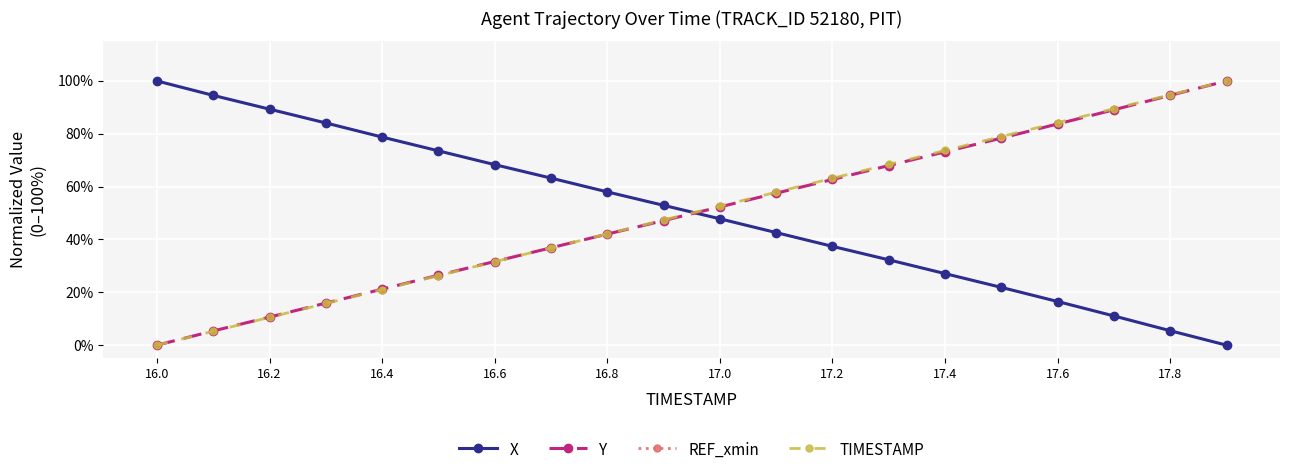

At which label does TIMESTAMP reach its minimum?

16.0